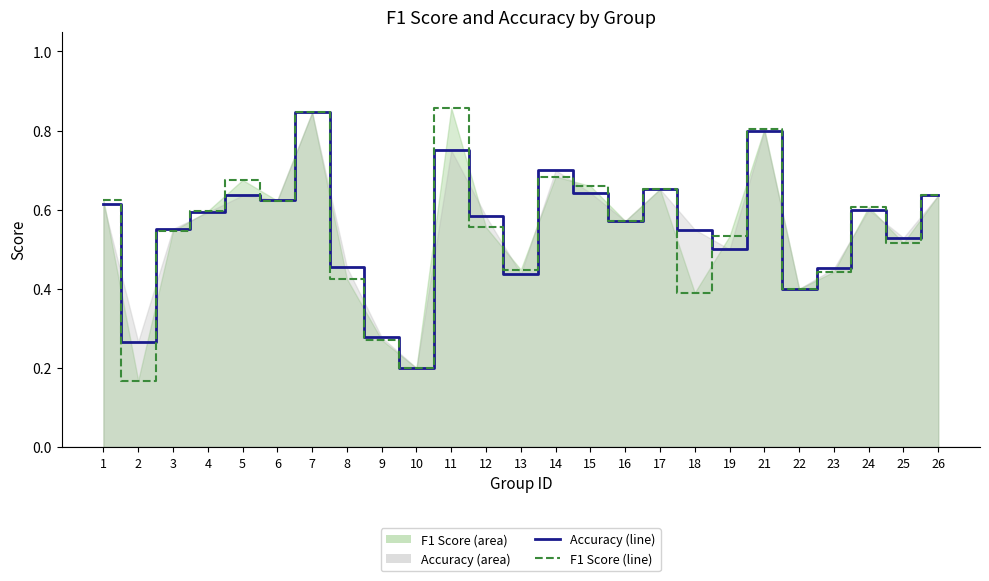

The accuracy (line) series shows 0.2 at 16. True or false?

False